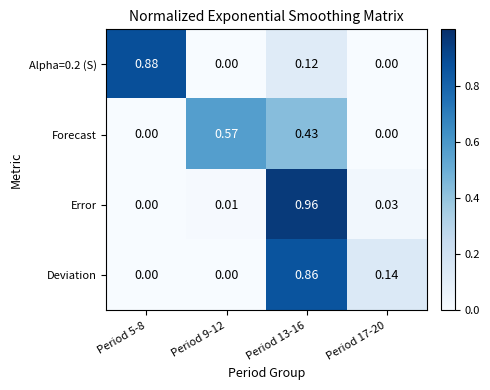

Which series has the widest spread of values?

Error